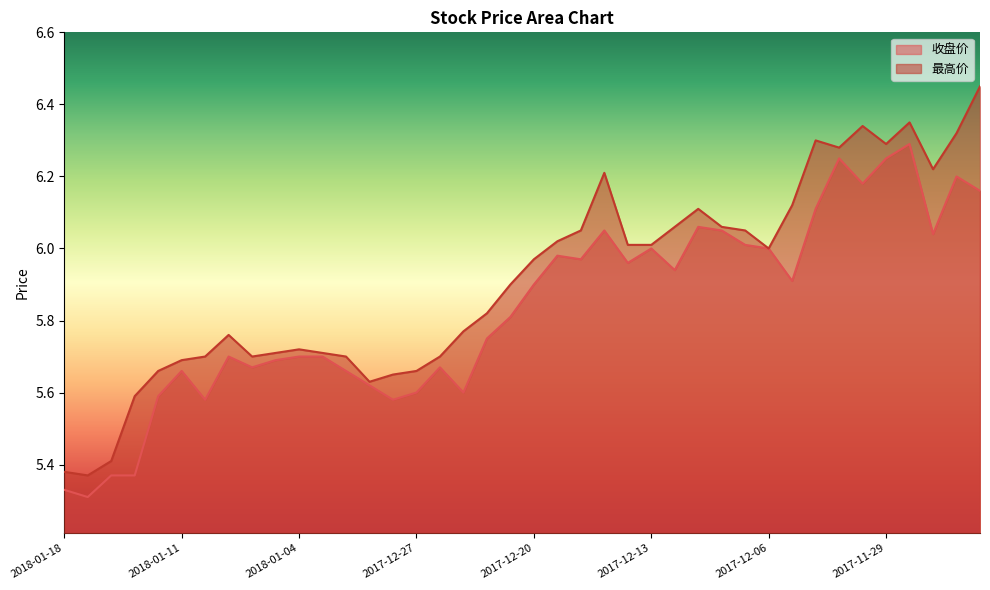

What is the label of the 31st point from the right?

2018-01-05